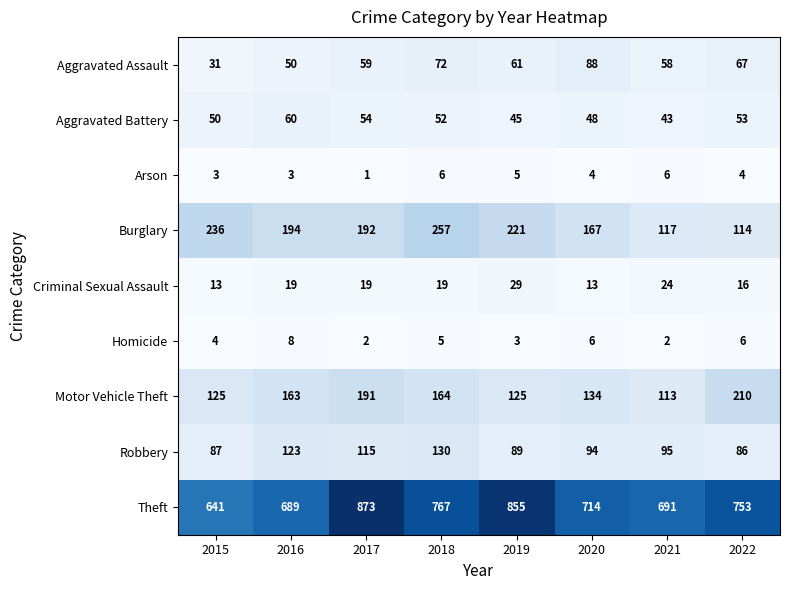

What is the difference between the highest and lowest values at 2016?

686